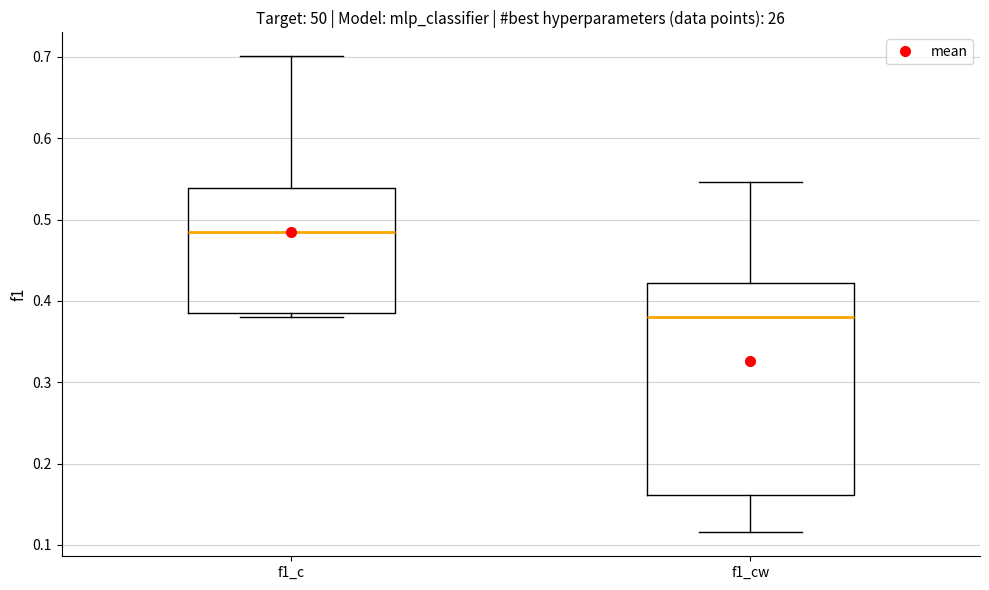

Which box's median line is the lowest?

f1_cw